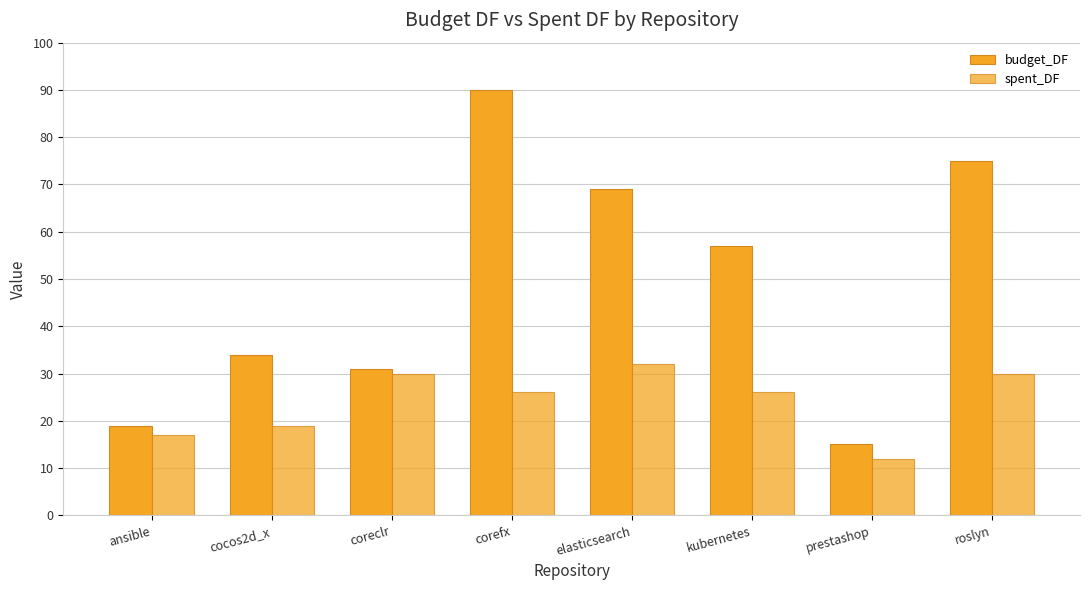

How many bars are there in each group?

2